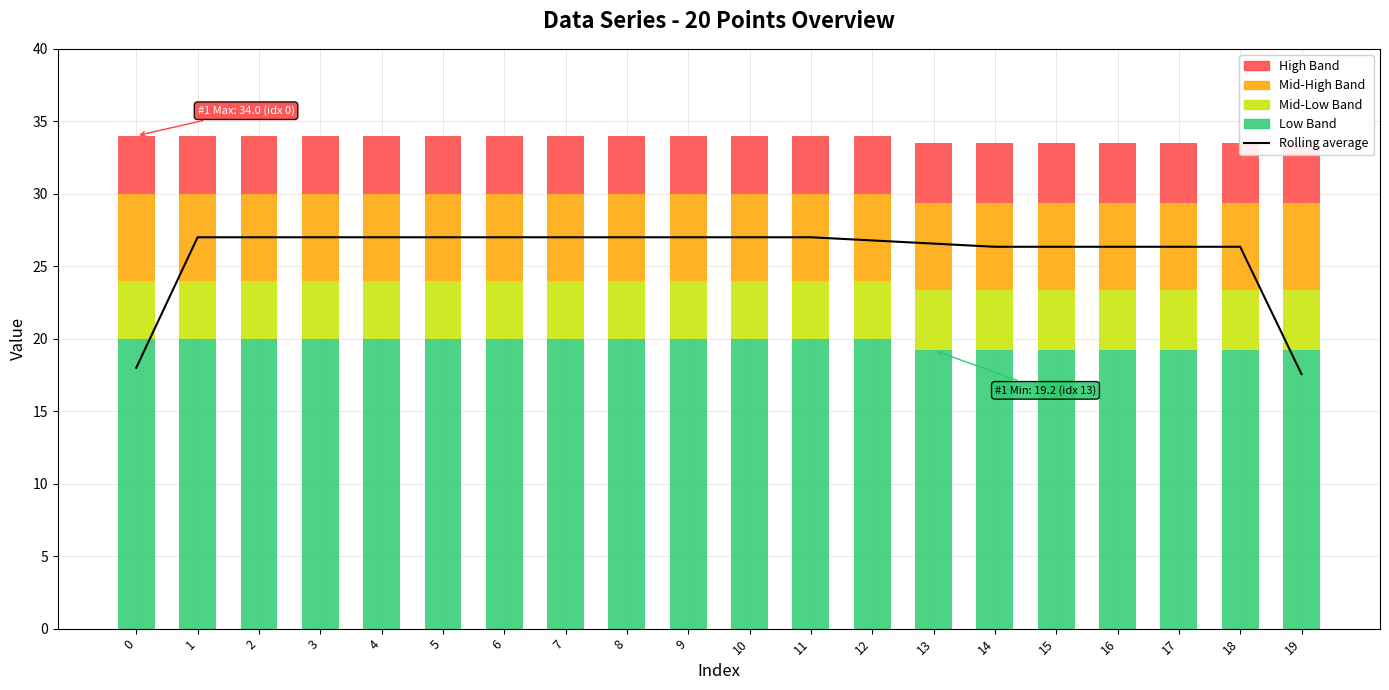

What is the value of the 8th bar from the left?

27.0